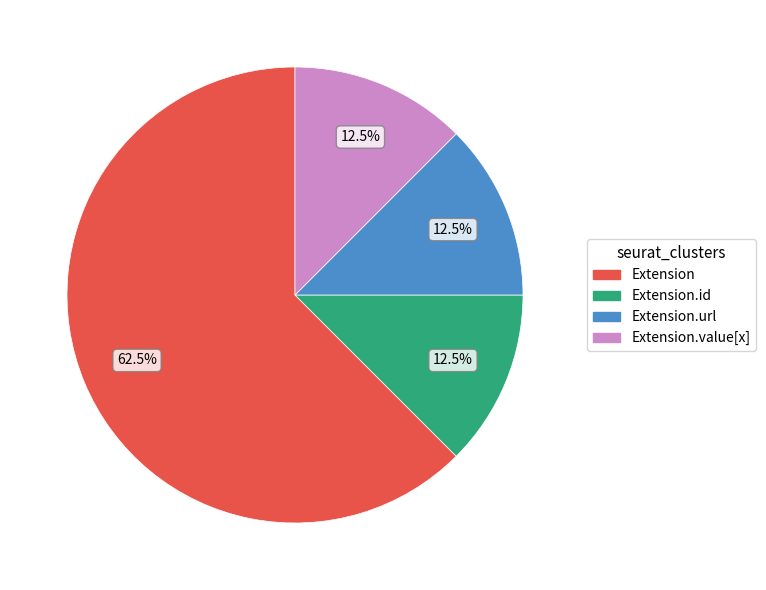

How many slices are in this pie chart?

4